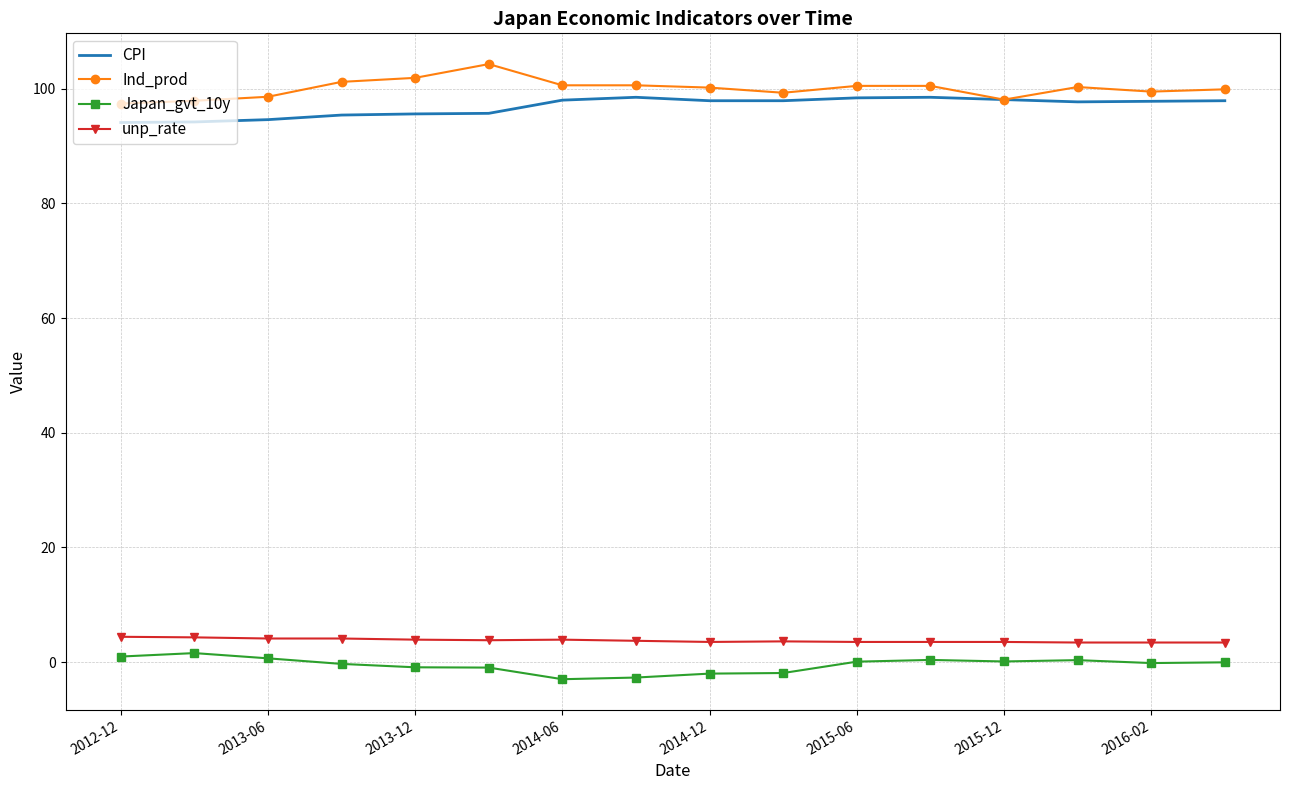

What is the maximum value for Ind_prod?

104.3